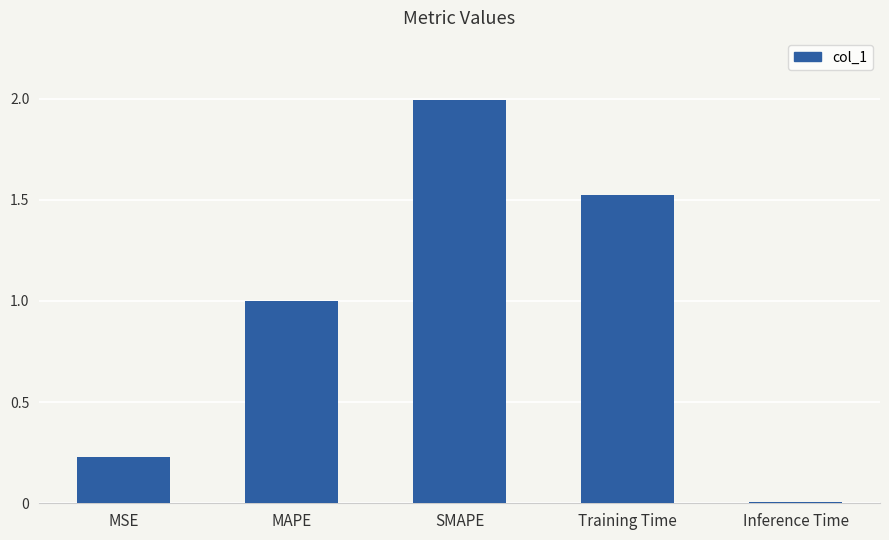

What is the sum of all values?

4.8